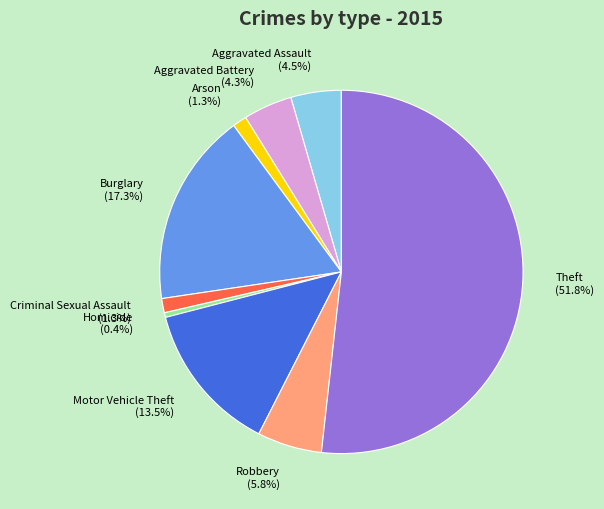

What is the ratio of the value at Robbery to the value at Homicide?

13.7